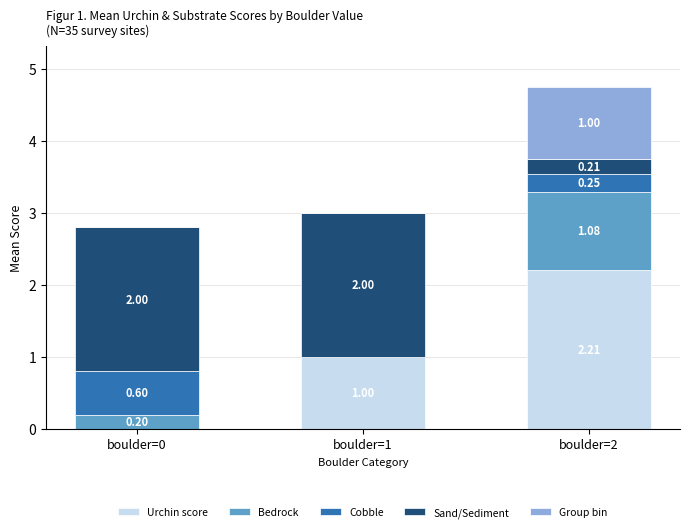

What is the total value across all series at boulder=1?

3.0